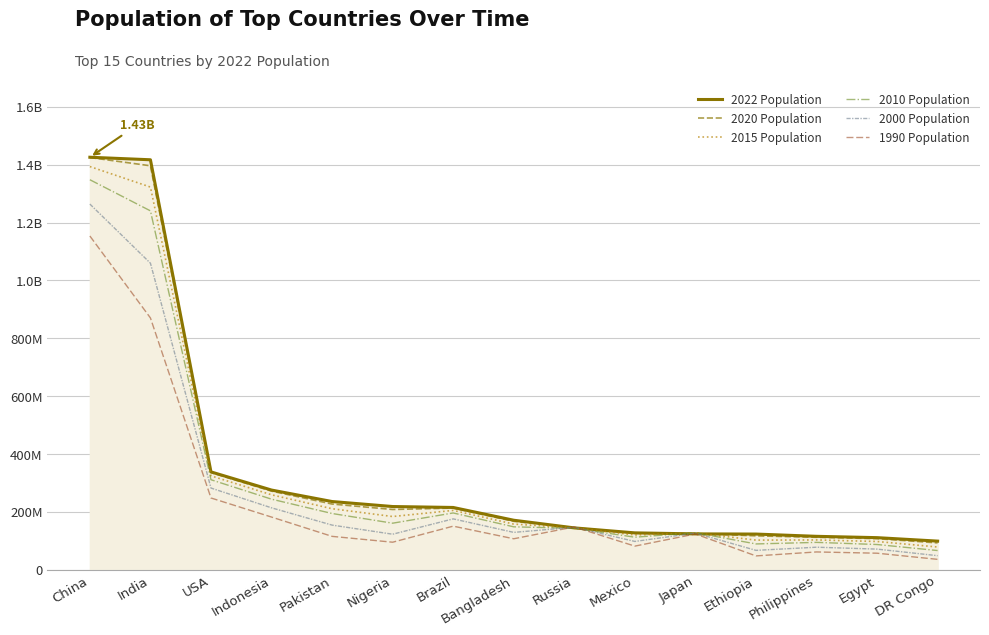

What position from the right is Japan?

5